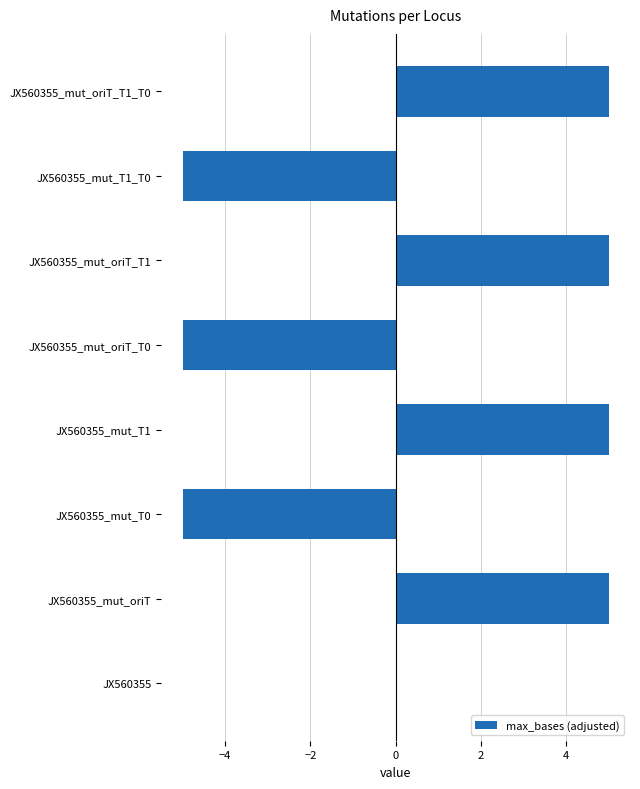

Is it true that the value at JX560355_mut_T1_T0 is -5?

True